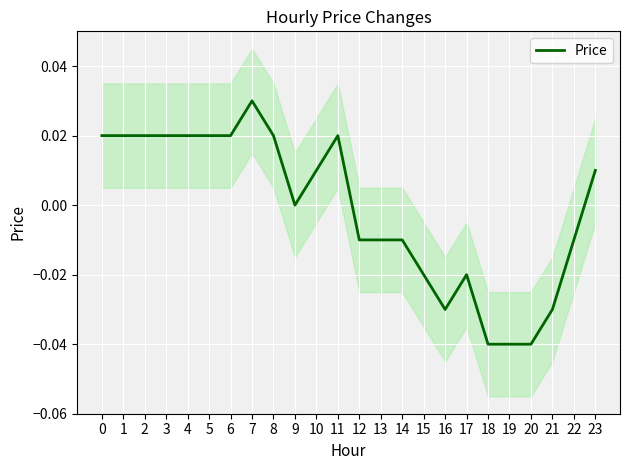

Rank the categories by value from highest to lowest.

7, 0, 1, 2, 3, 4, 5, 6, 8, 11, 10, 23, 9, 12, 13, 14, 22, 15, 17, 16, 21, 18, 19, 20